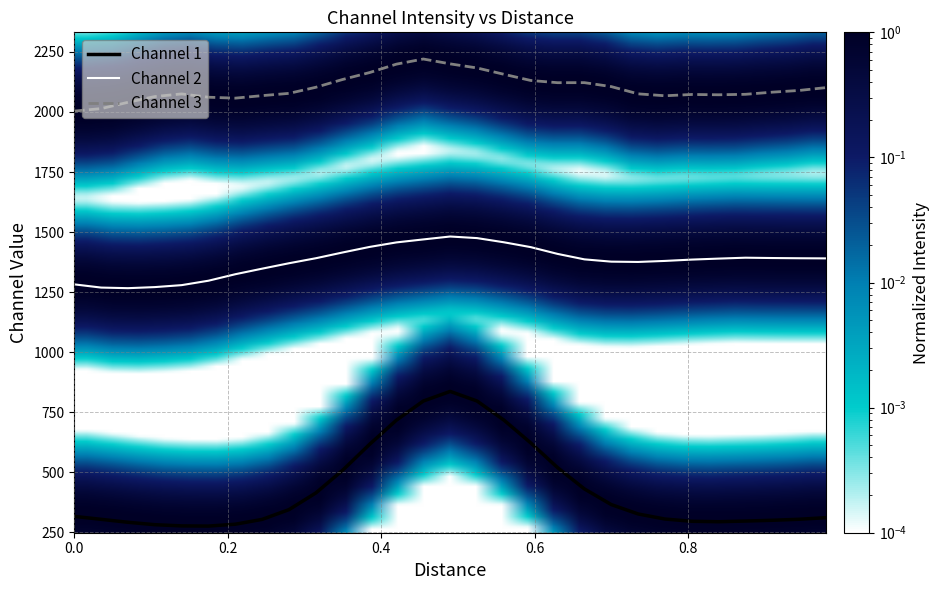

True or false: Channel 2 and Channel 1 intersect in this chart.

False